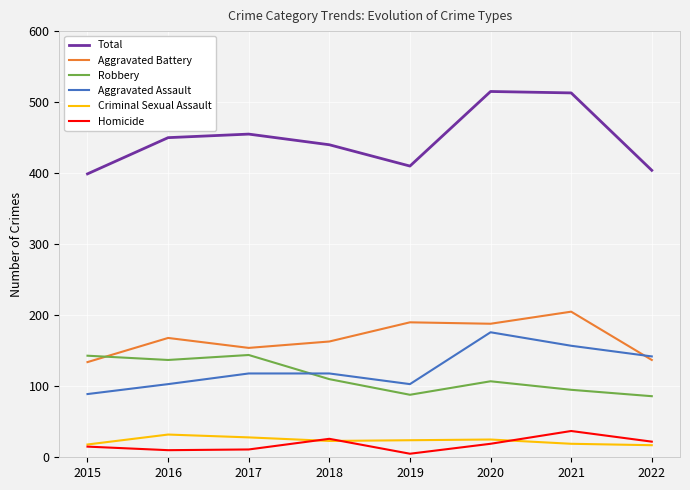

What is the difference between the Aggravated Assault values at 2017 and 2022?

24